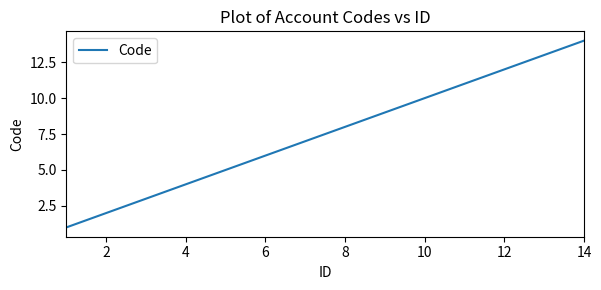

What is the difference between the maximum and minimum values?

13